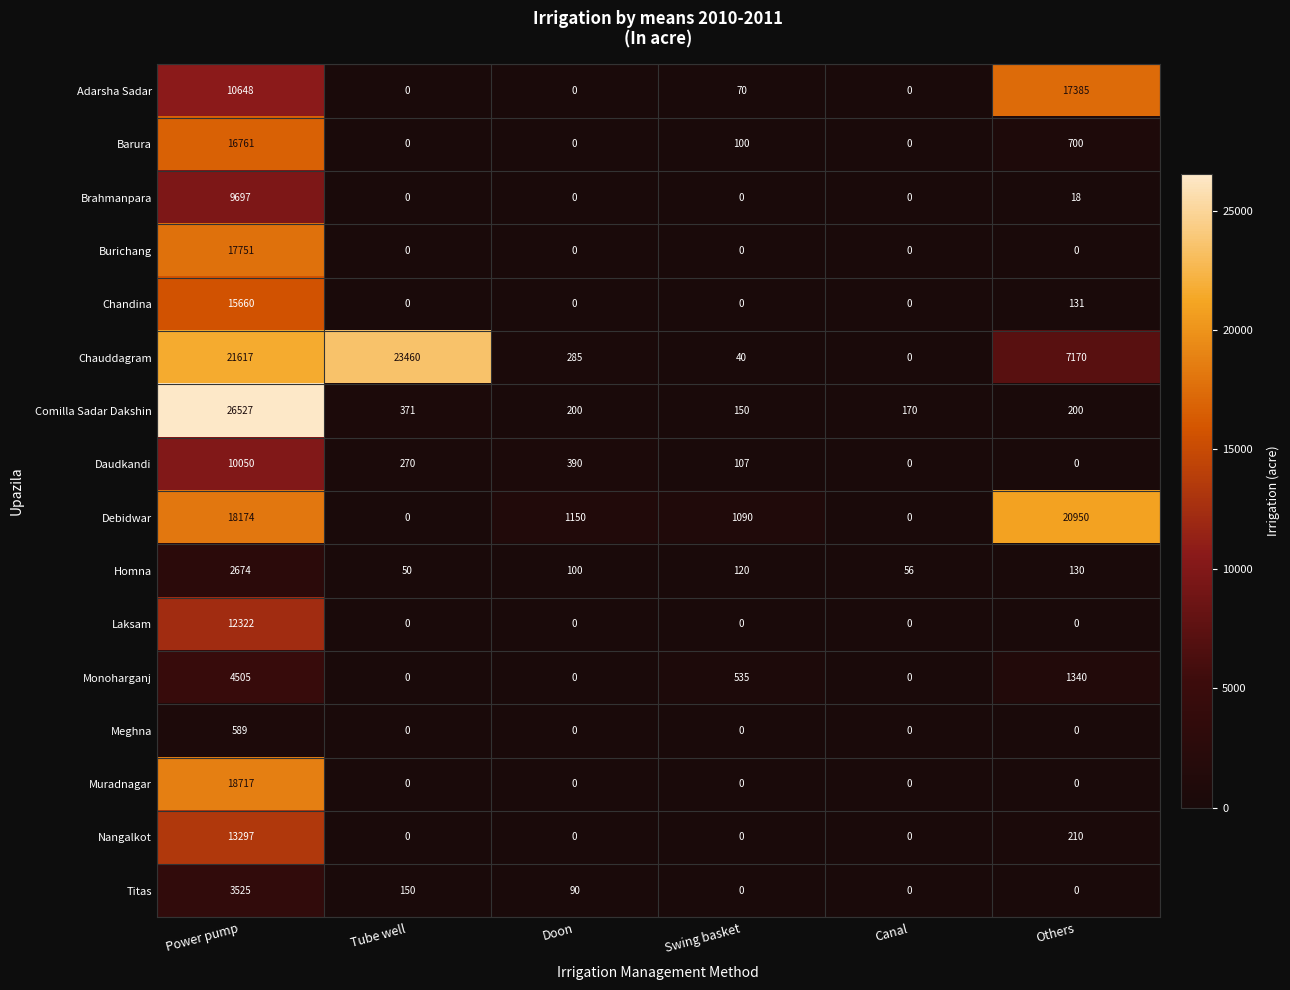

At which label does Chandina reach its peak?

Power pump